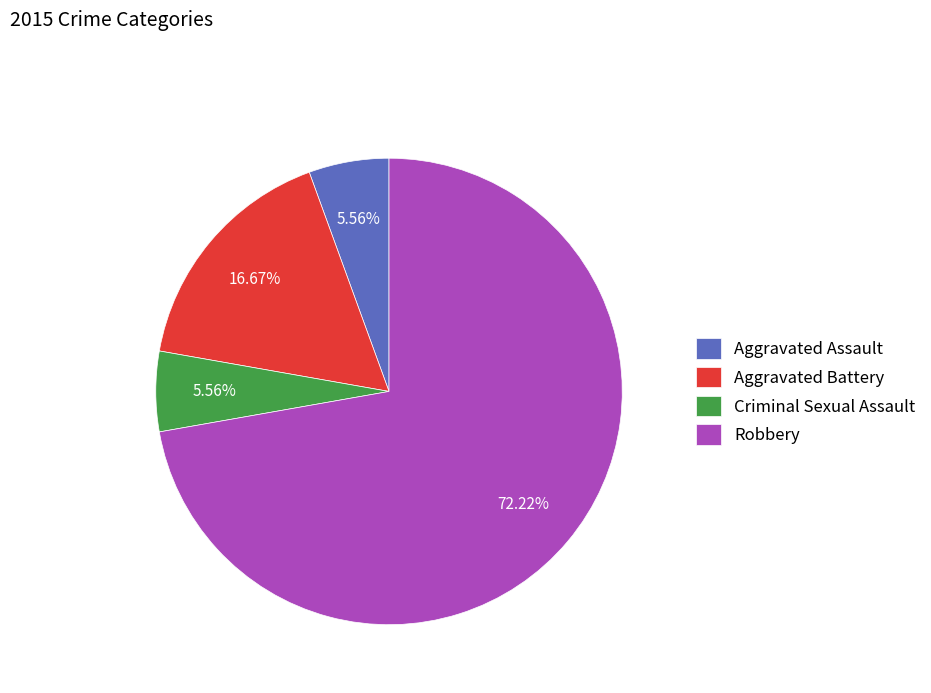

Between Criminal Sexual Assault and Robbery, which is larger?

Robbery